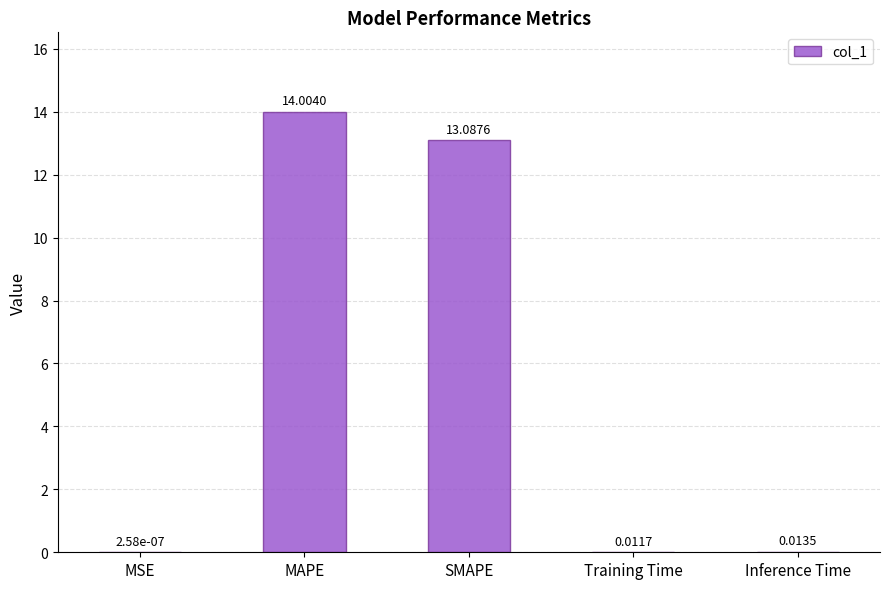

Which category has the highest value across all series?

MAPE